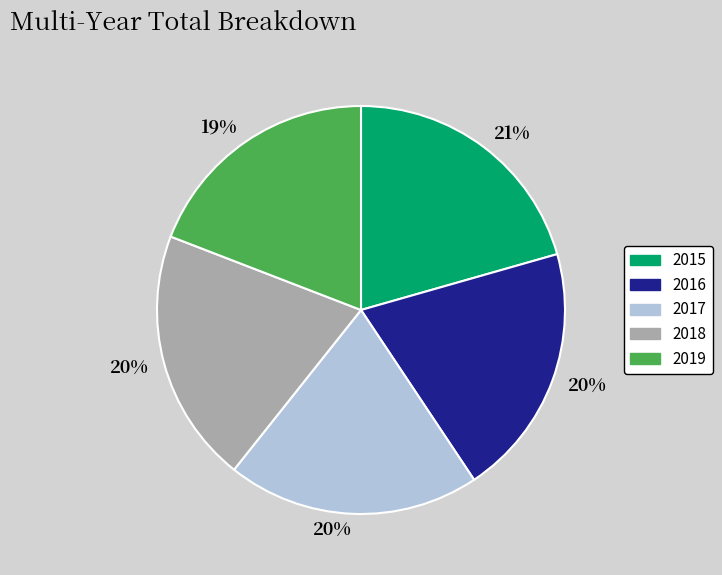

Is there a majority slice in this chart?

No